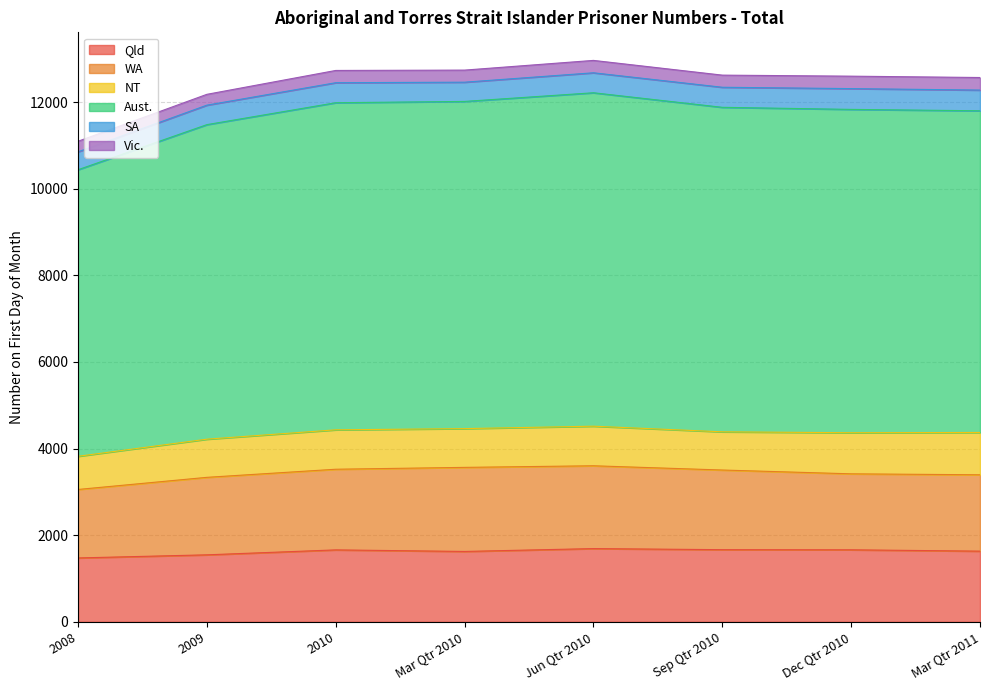

Reading left to right, transcribe all the data shown in this chart.

Qld: 1475	1547	1661	1625	1691	1666	1663	1632
WA: 1581	1789	1862	1941	1912	1839	1754	1763
NT: 766	881	910	895	914	882	949	977
Aust.: 6616	7262	7552	7554	7698	7492	7465	7427
SA: 413	450	462	444	461	463	480	478
Vic.: 244	250	283	279	286	280	287	290